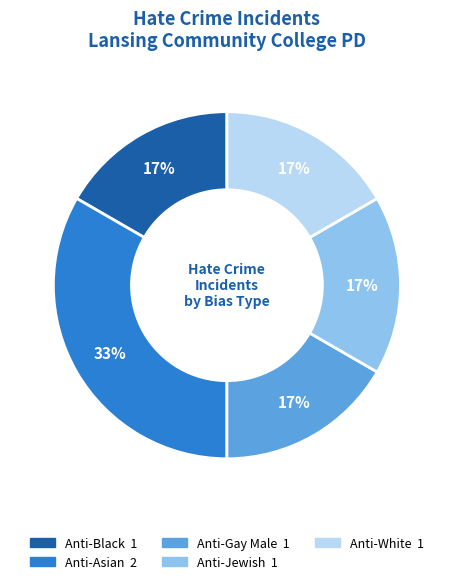

Is there any slice that represents more than half of the pie?

No